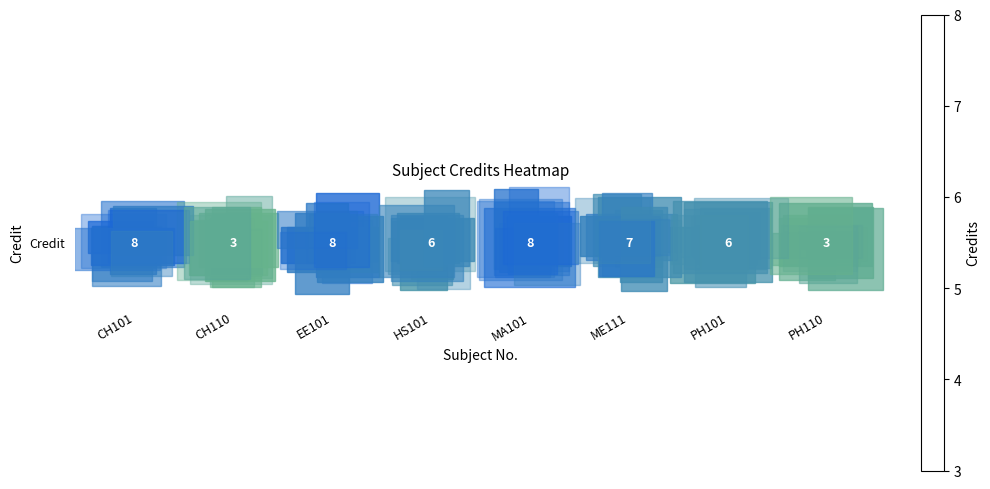

What is the ratio of the value at PH101 to the value at EE101?

0.8